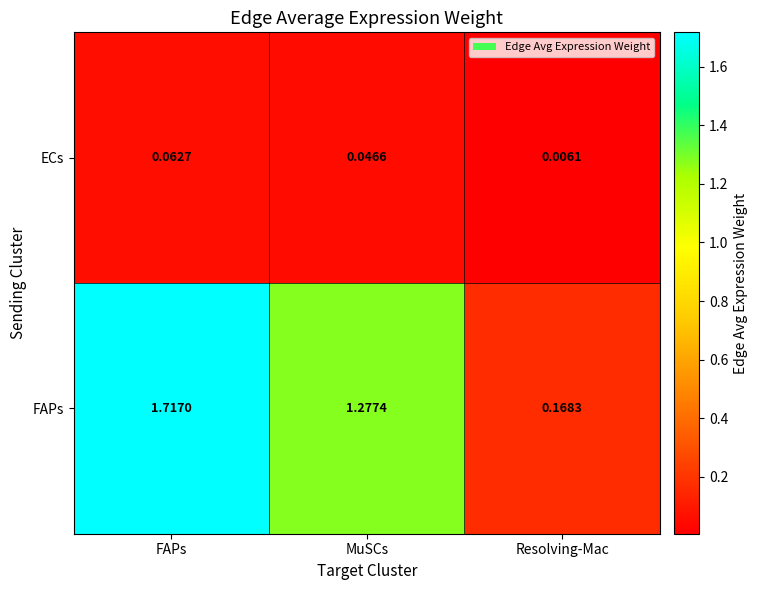

Between MuSCs and Resolving-Mac, which series saw the biggest shift?

FAPs